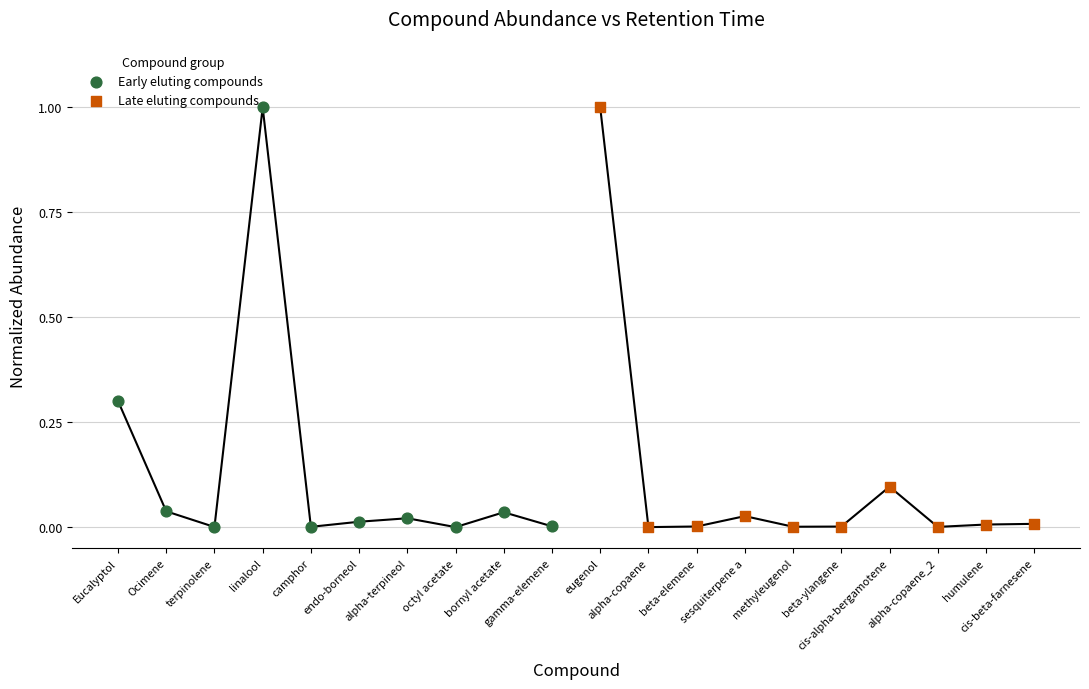

Which series reaches the maximum Y coordinate?

Early eluting compounds